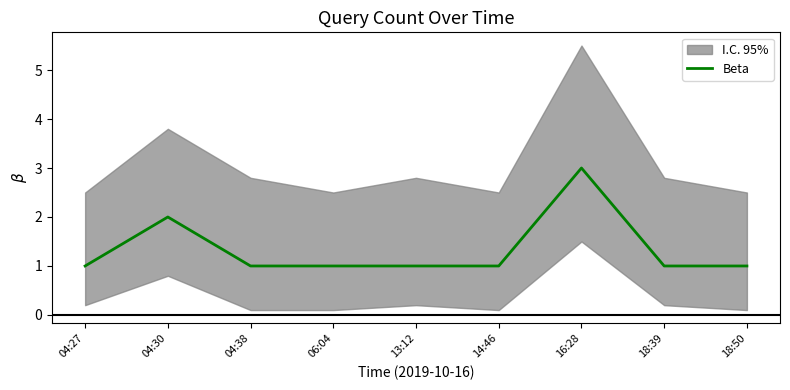

What is the value of the 5th point from the left?

1